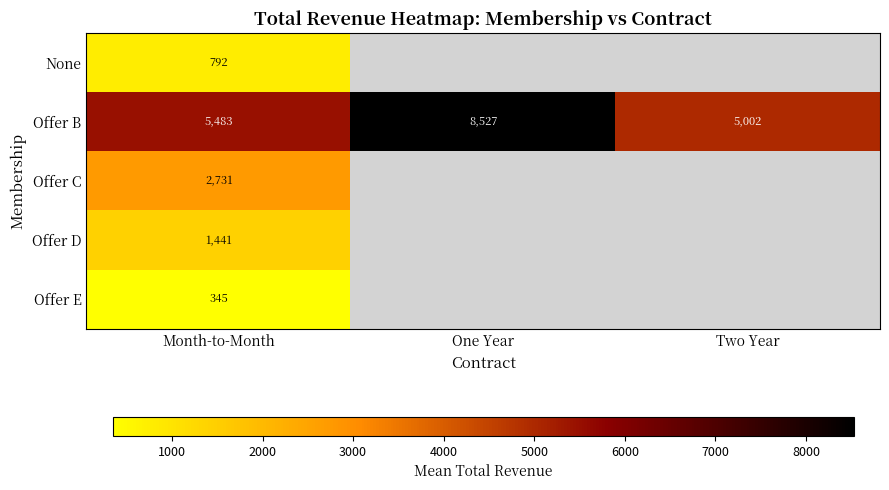

What is the total value across all series at Two Year?

5002.4